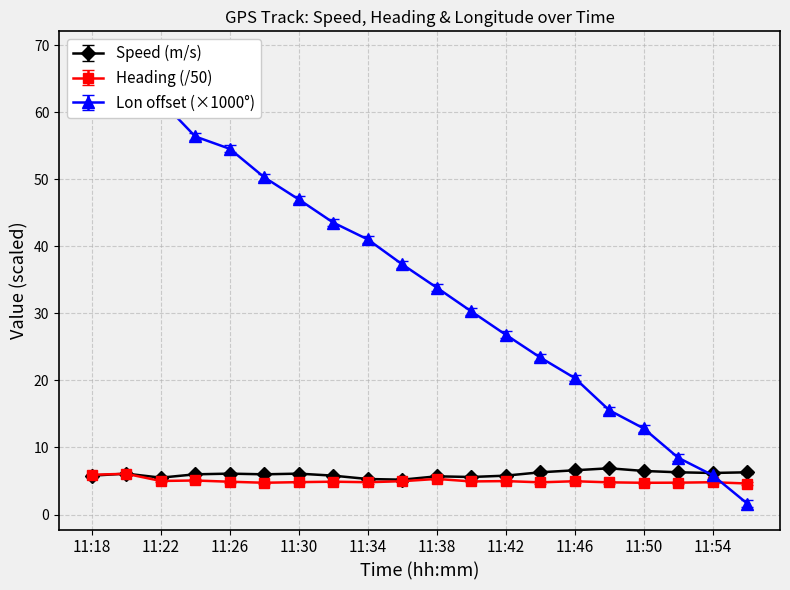

How many data points does each series have?

20